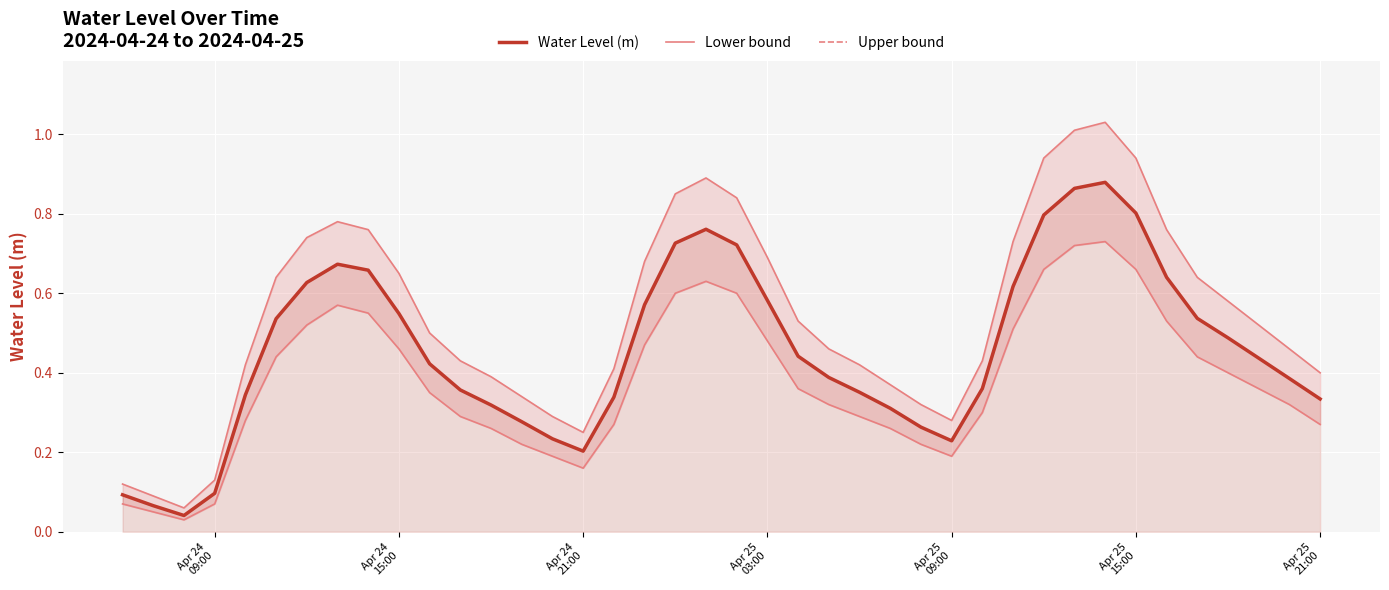

Rank the series by their maximum value, from lowest to highest.

Lower bound, Water Level (m), Upper bound